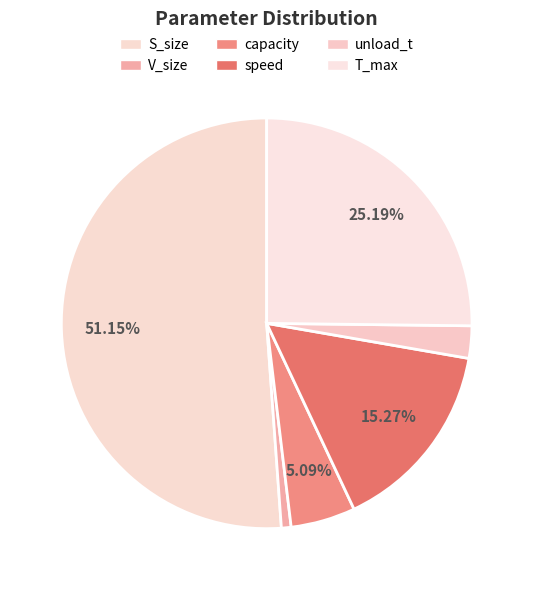

What percentage do T_max and unload_t together represent?

27.7%